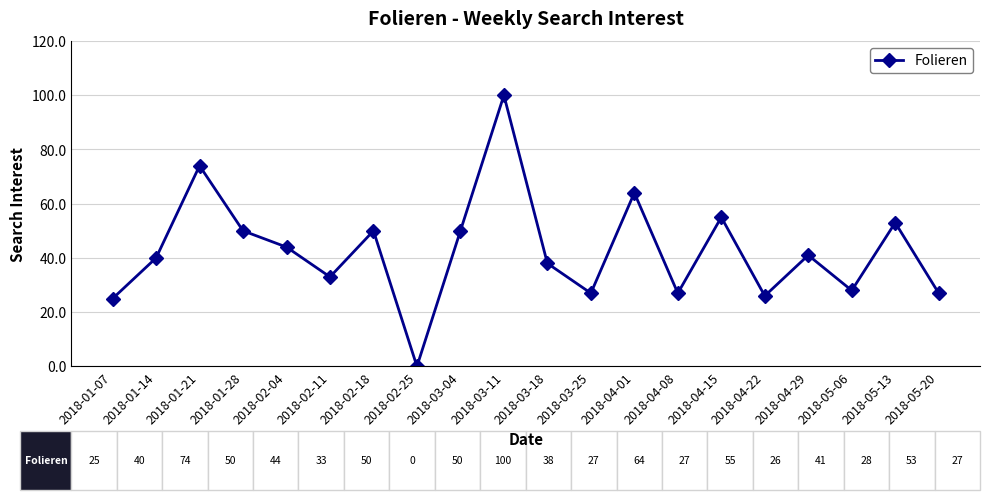

Is it true that the value at 2018-01-28 is 50?

True